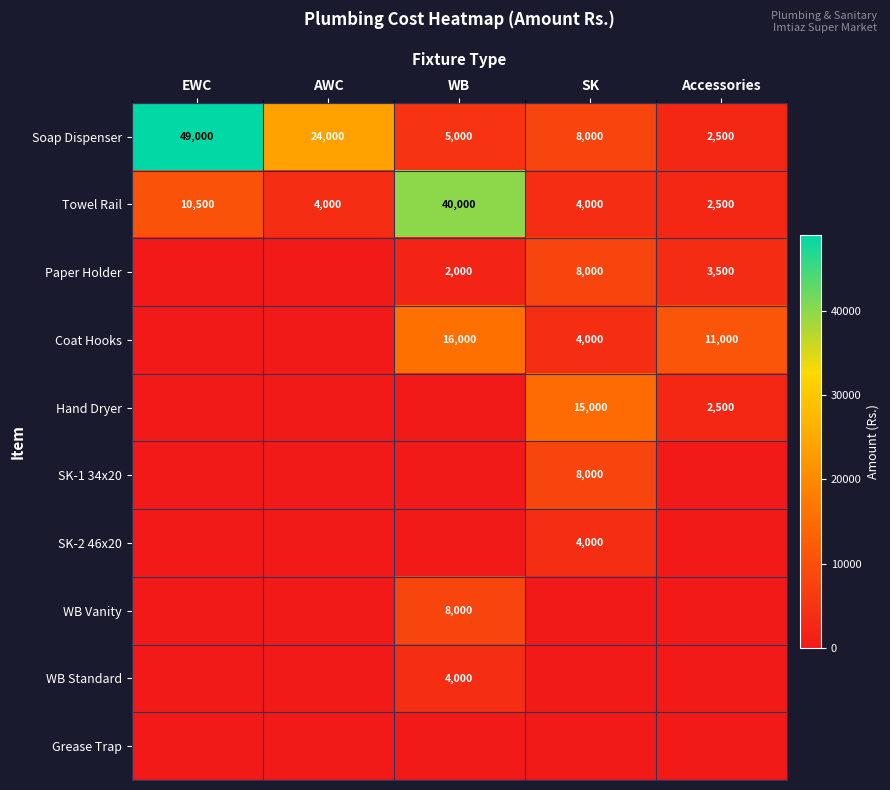

What is the difference between the Soap Dispenser values at SK and WB?

3000